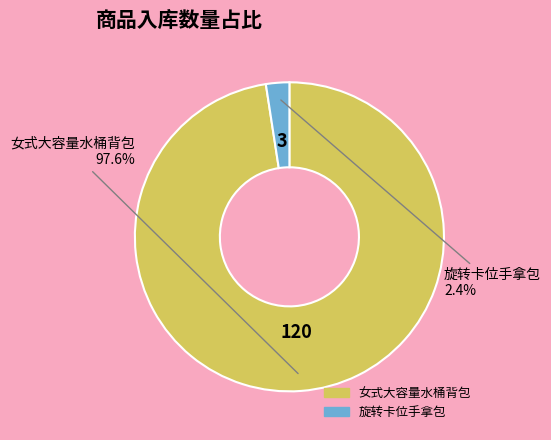

Which category has the smallest portion of the pie?

旋转卡位手拿包